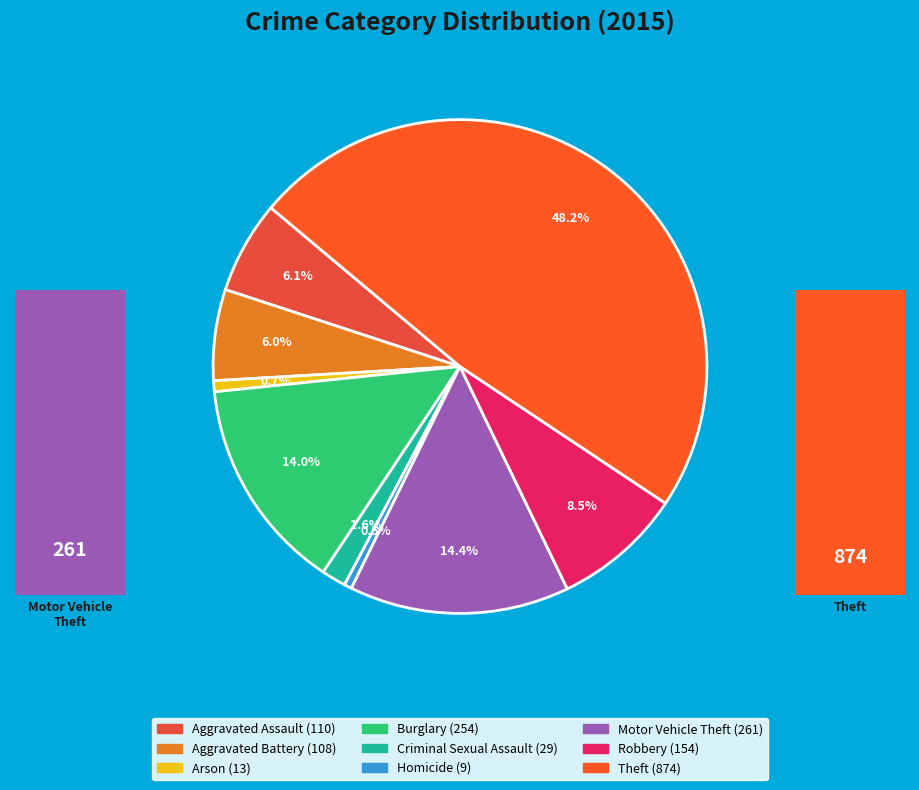

Is it true that Arson is 1% of the pie?

True